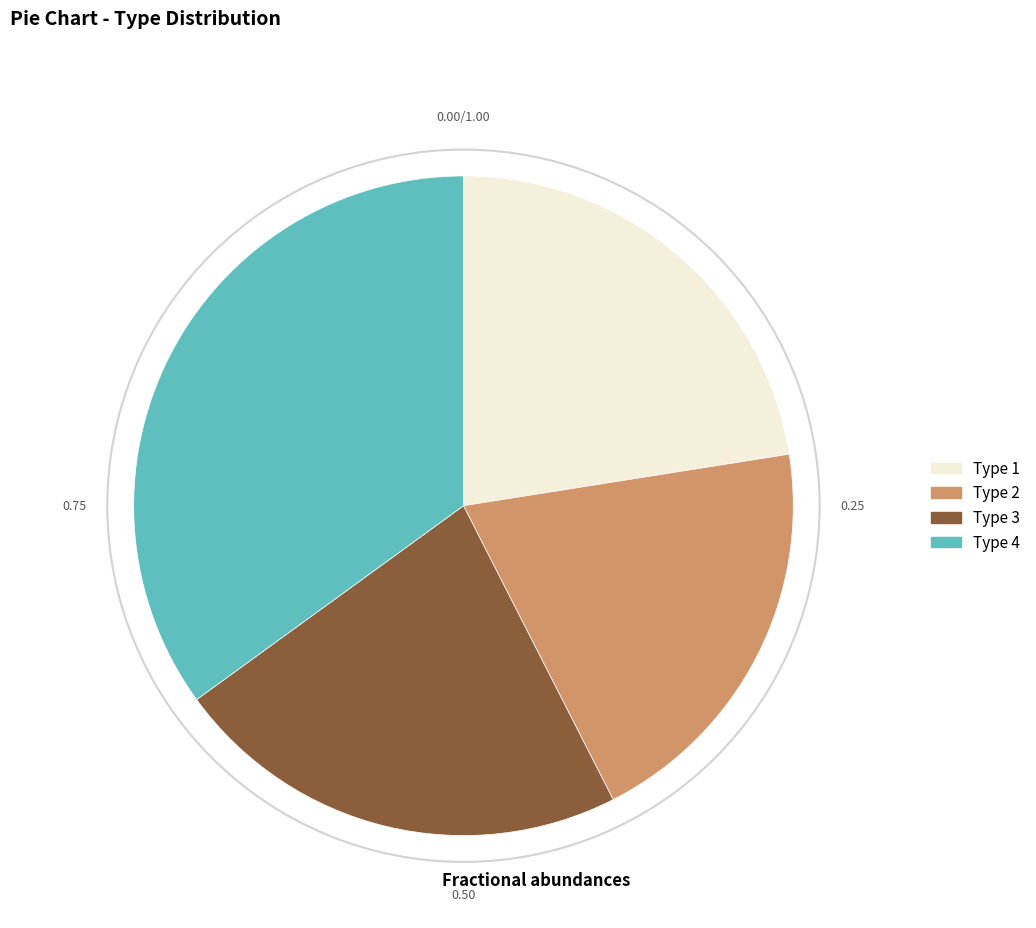

Count the number of slices in the pie.

4